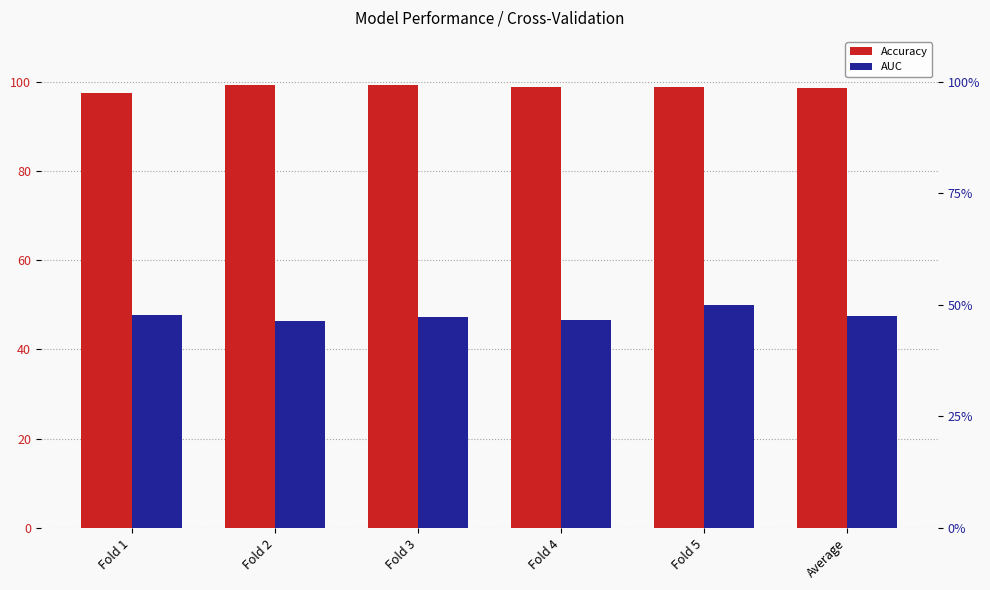

Which series changed the most between Fold 2 and Fold 5?

AUC